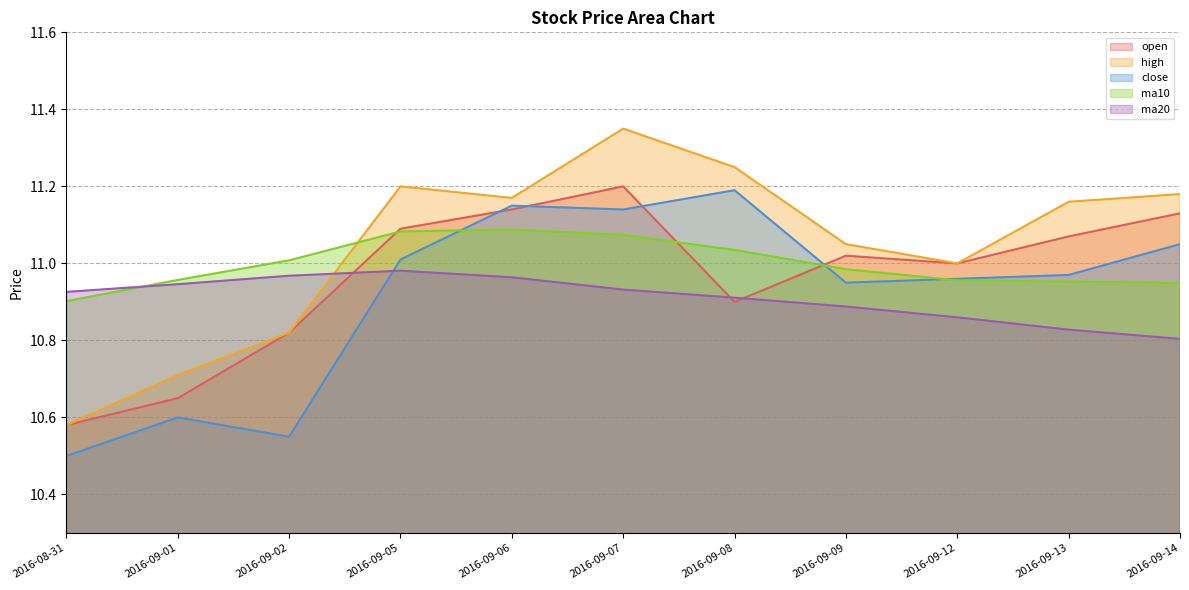

At which category does the chart reach its peak across all series?

2016-09-07